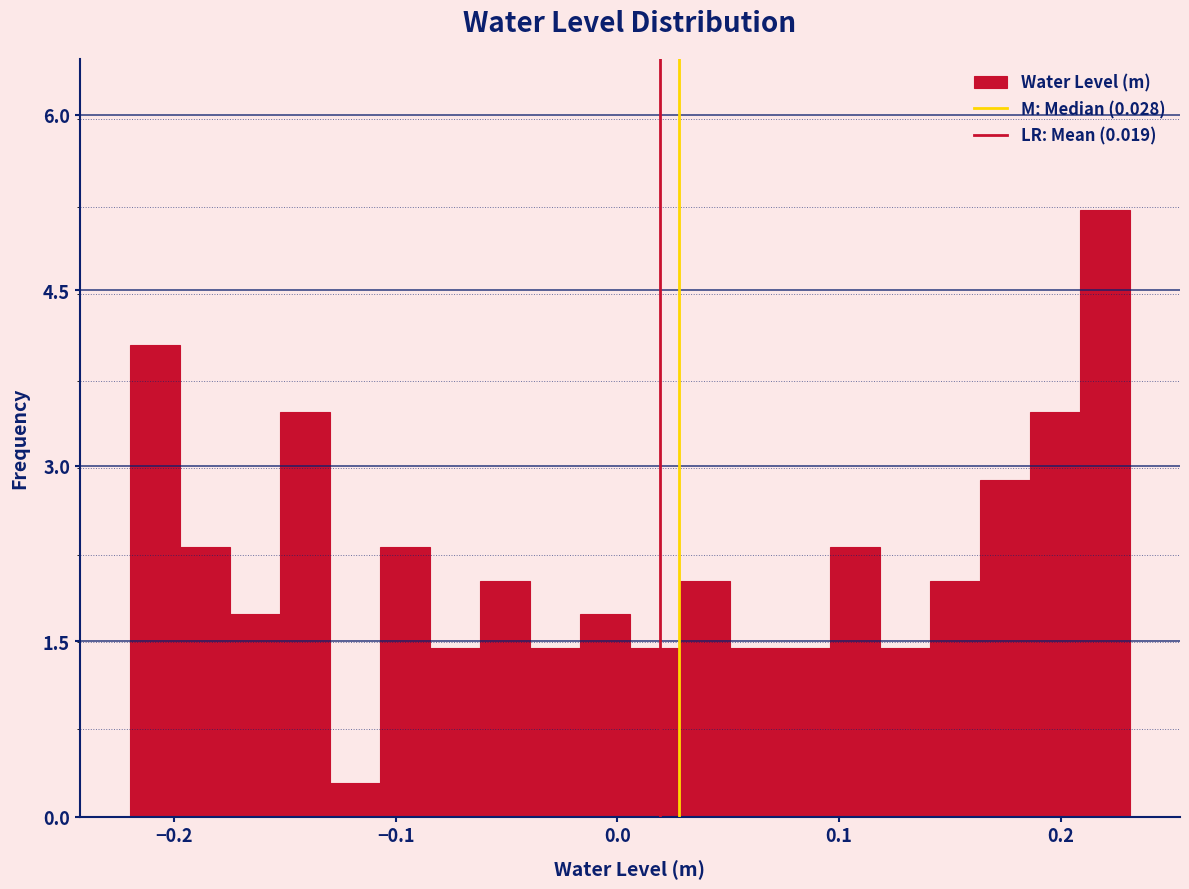

Read against the x-axis, roughly where is the centre of the tallest bar?

0.22